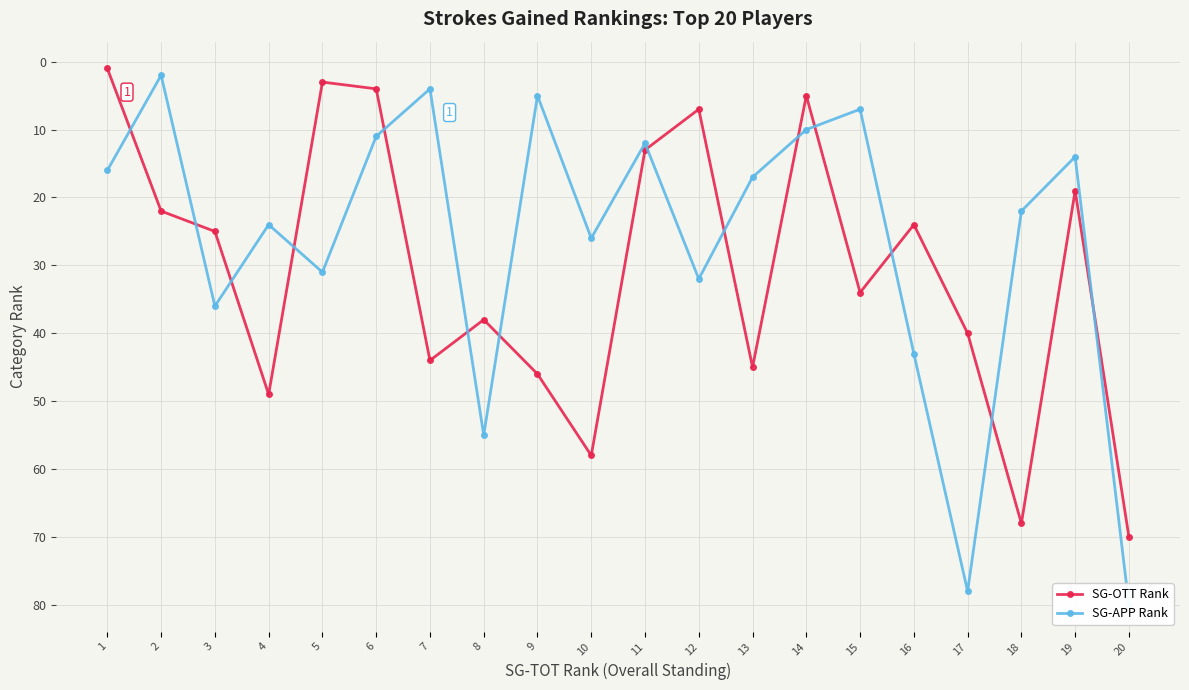

Is the value of SG-APP Rank at 11 greater than the value of SG-OTT Rank at 19?

No